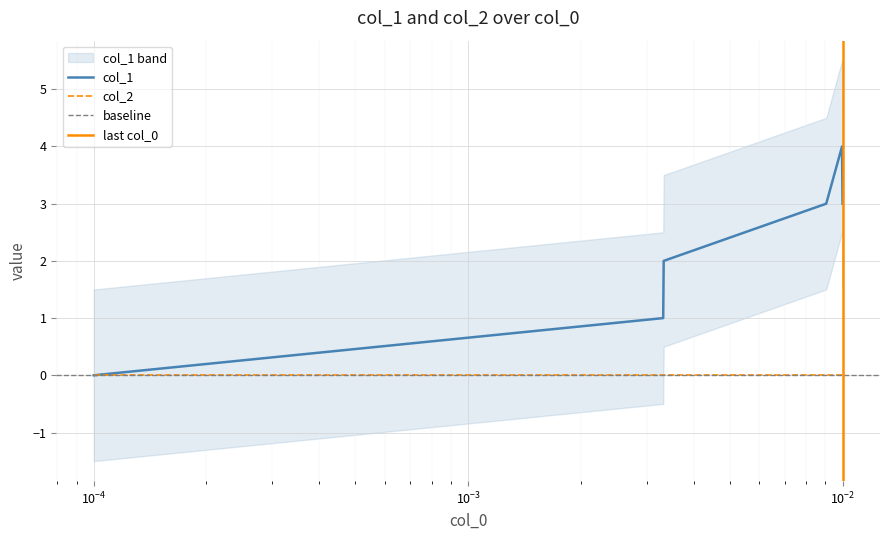

What is the difference between the maximum and second lowest values?

3